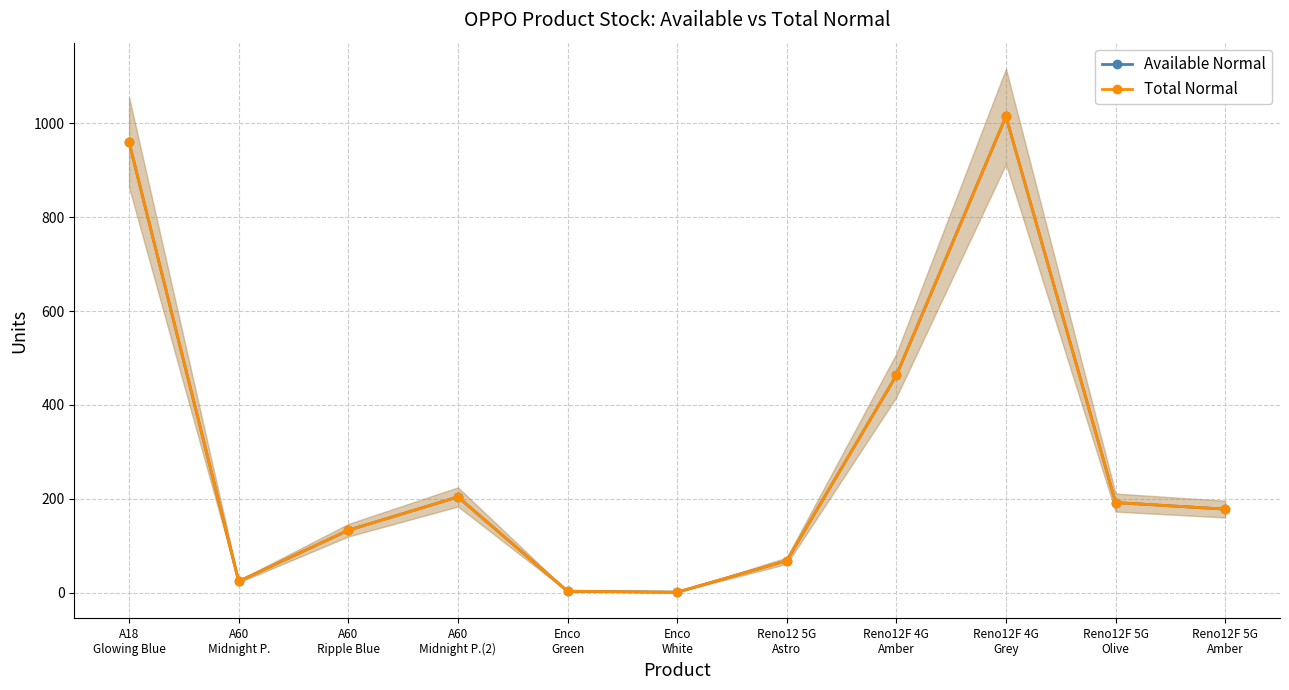

The Total Normal series shows 27 at A60
Ripple Blue. True or false?

False